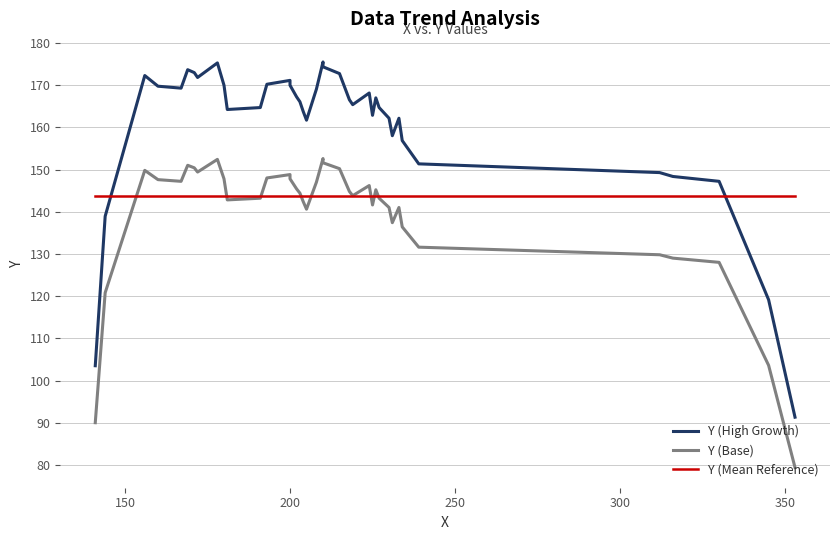

Rank the series by their average value, from lowest to highest.

Y (Base), Y (Mean Reference), Y (High Growth)